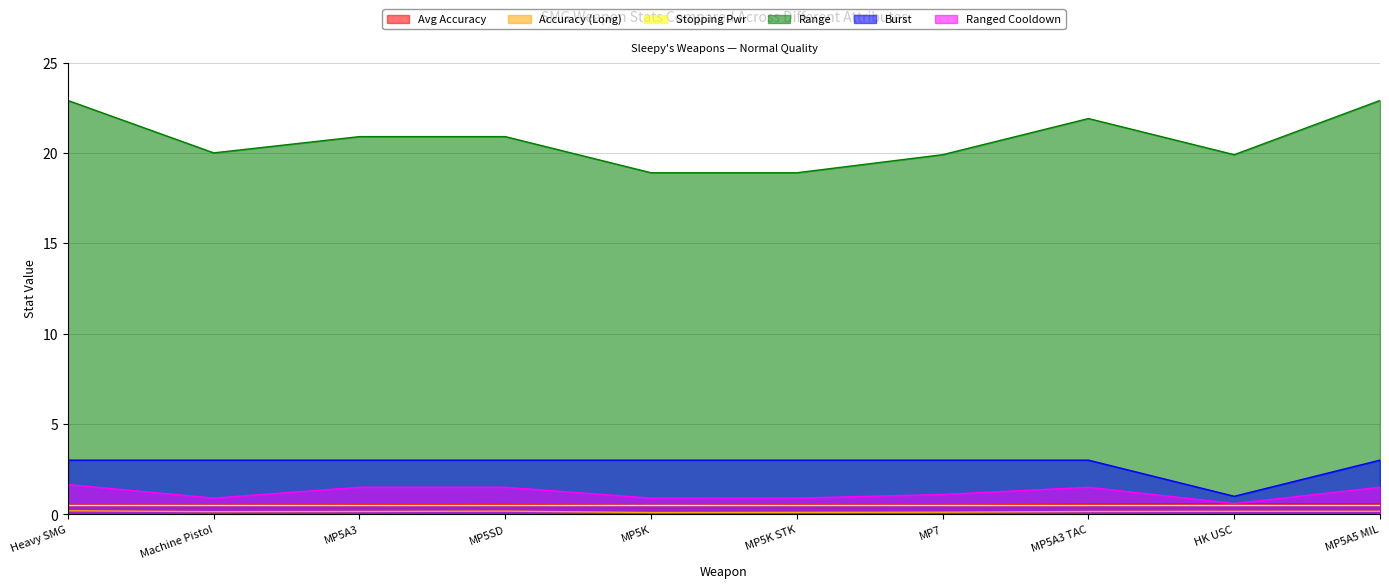

Rank the categories by Range value from highest to lowest.

Heavy SMG, MP5A5 MIL, MP5A3 TAC, MP5A3, MP5SD, Machine Pistol, MP7, HK USC, MP5K, MP5K STK